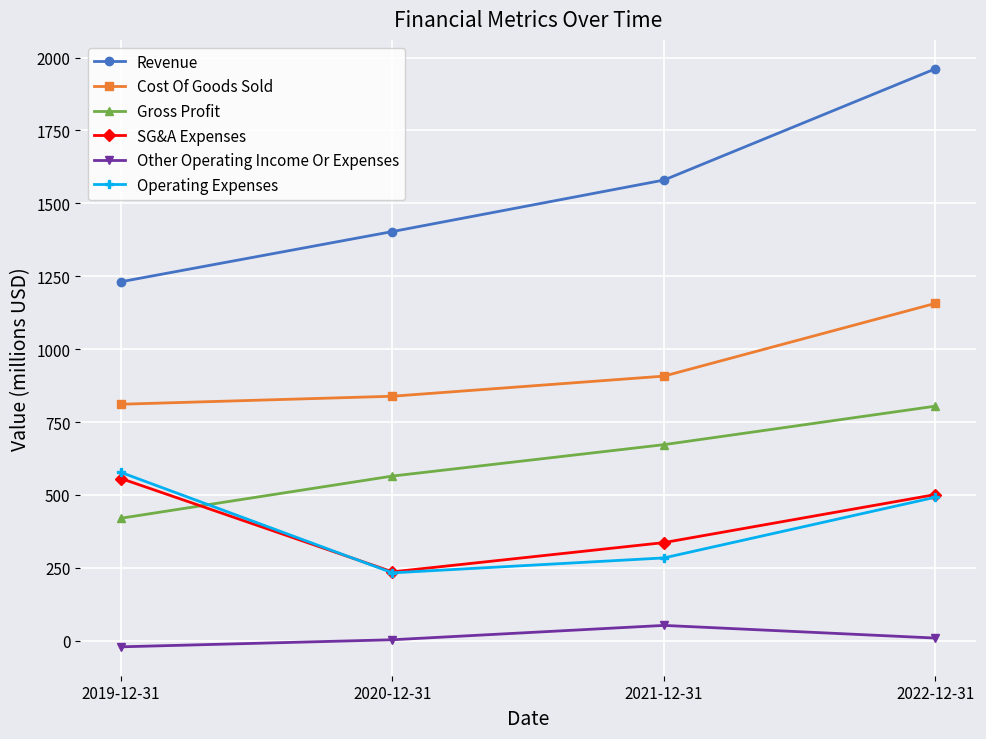

Rank the series at 2021-12-31 from lowest to highest value.

Other Operating Income Or Expenses, Operating Expenses, SG&A Expenses, Gross Profit, Cost Of Goods Sold, Revenue